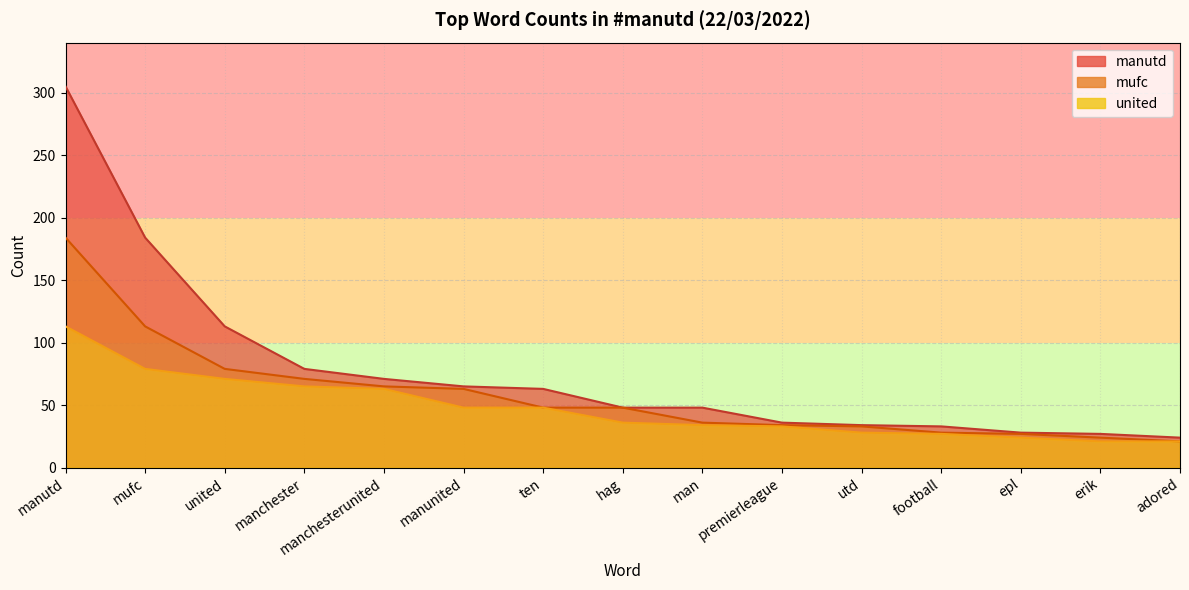

True or false: united has a value of 79 at mufc.

True